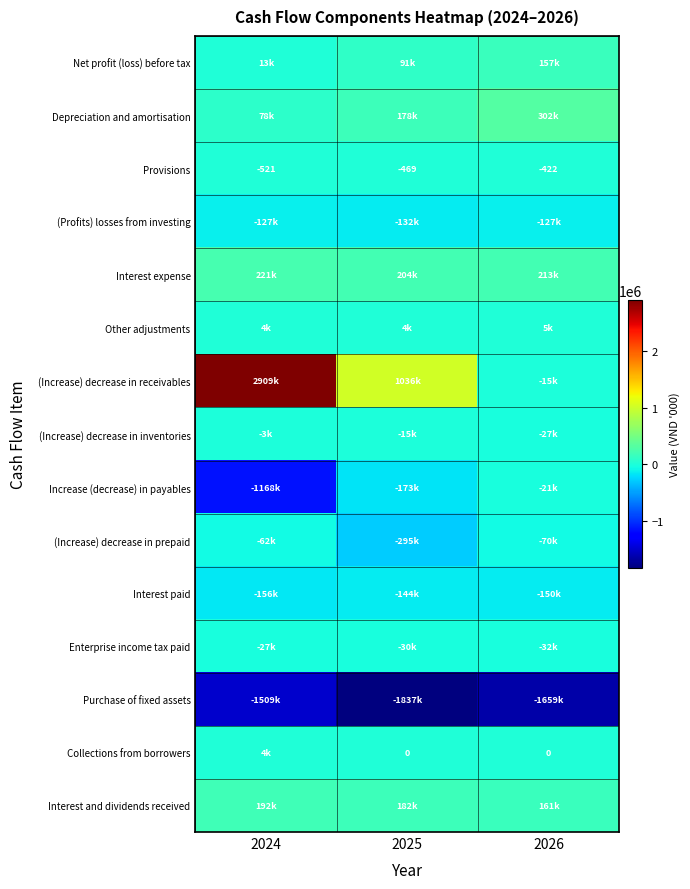

The value of (Increase) decrease in prepaid at 2025 is -295073.0. True or false?

True